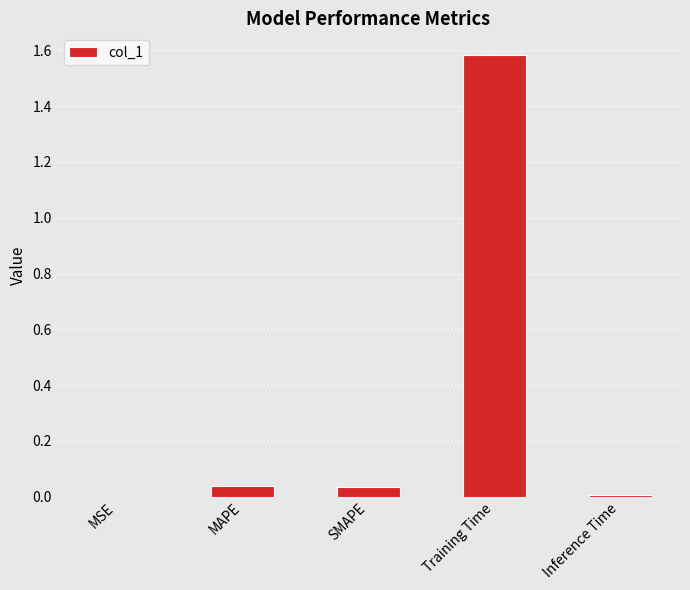

What is the change in value from SMAPE to Training Time?

+1.5